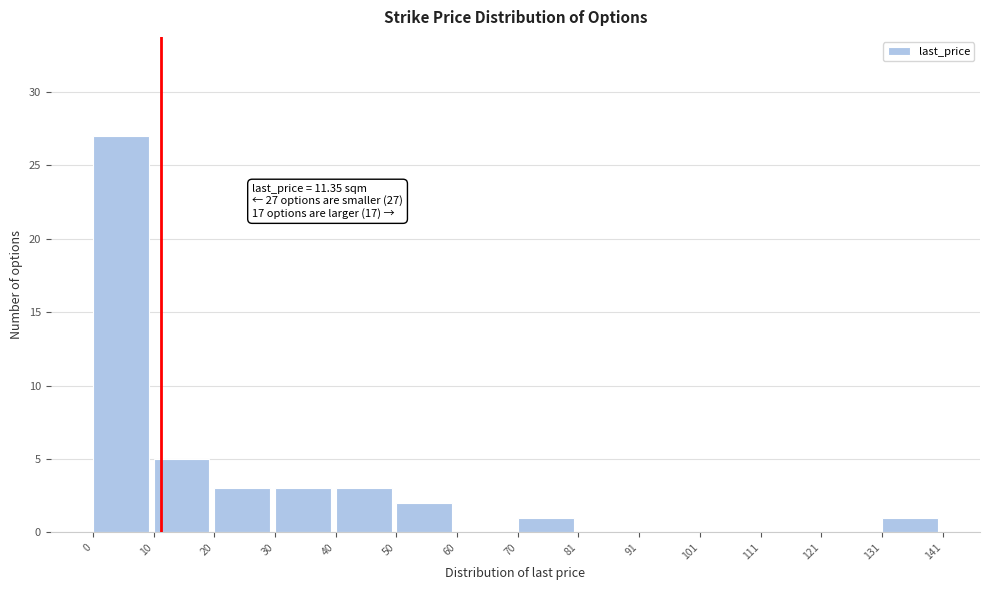

Over which range of the x-axis is the bar tallest?

0 to 10